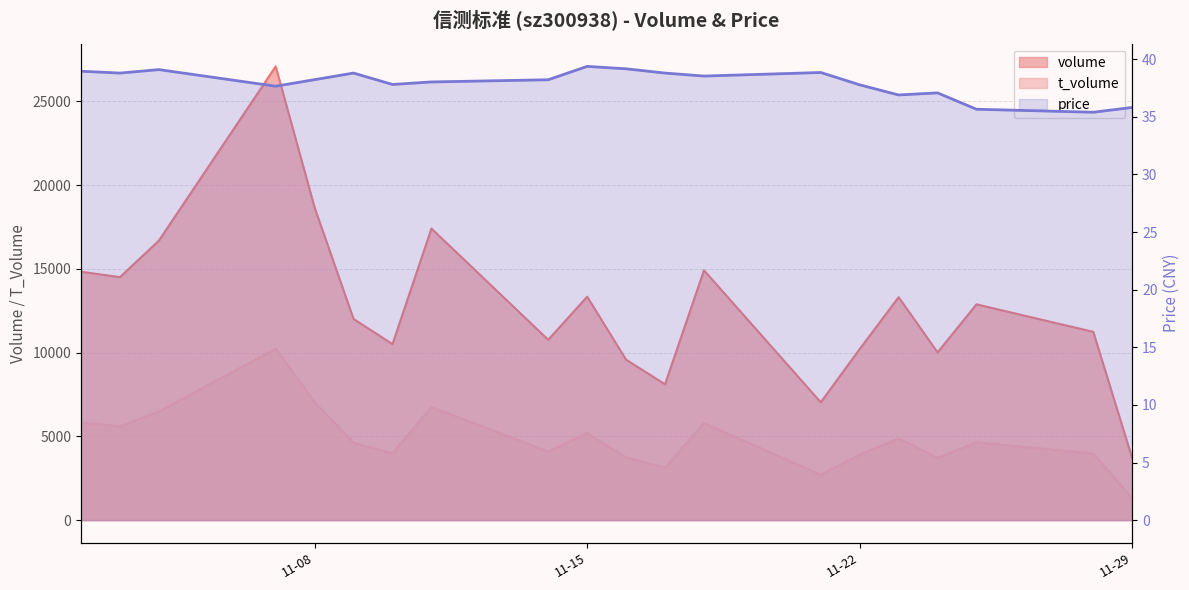

Between 2022-11-16 and 2022-11-22, which series saw the biggest shift?

volume